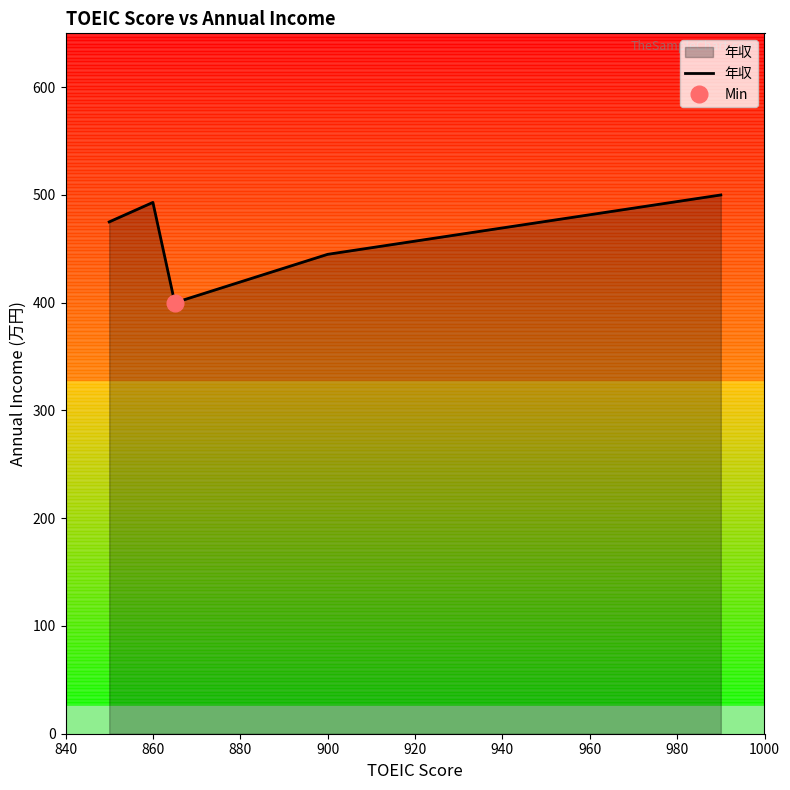

Reading left to right, what are all the values shown in this chart?

475.0	493.1	400.0	444.9	500.0